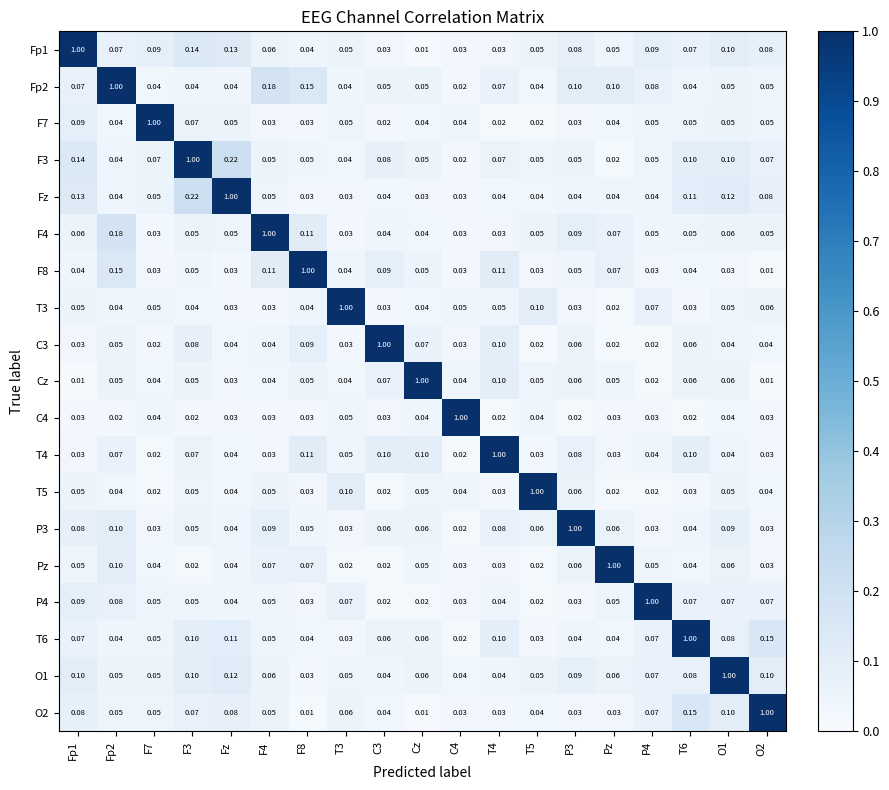

Is the value of Fp1 at P4 greater than the value of Fp2 at F3?

Yes